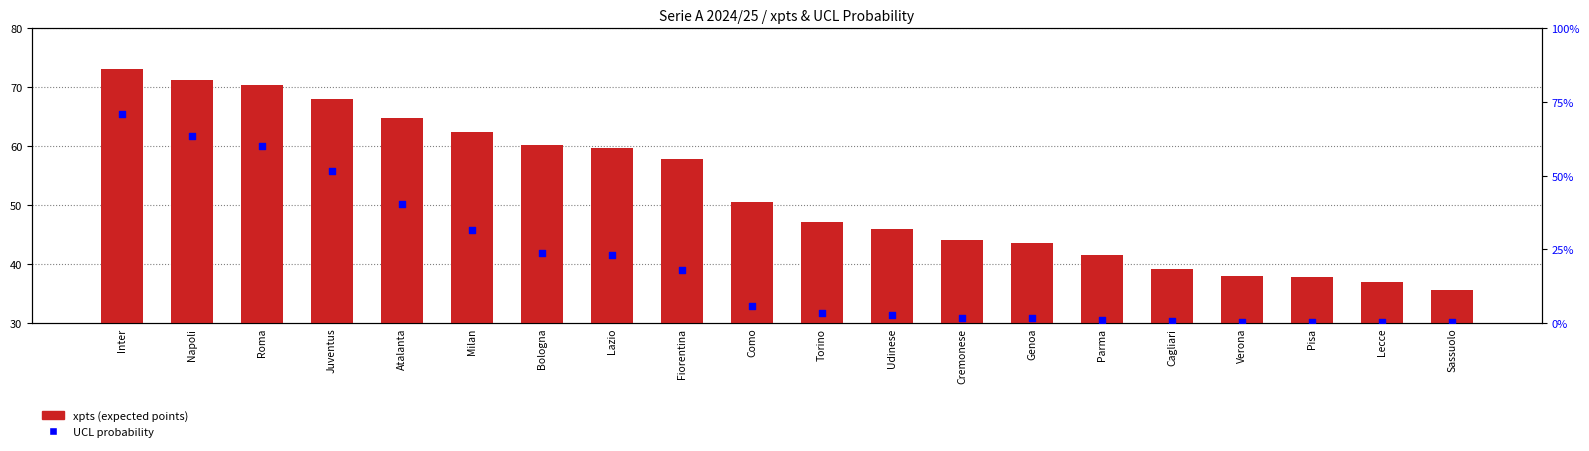

What is the total value across all series at Como?

50.5